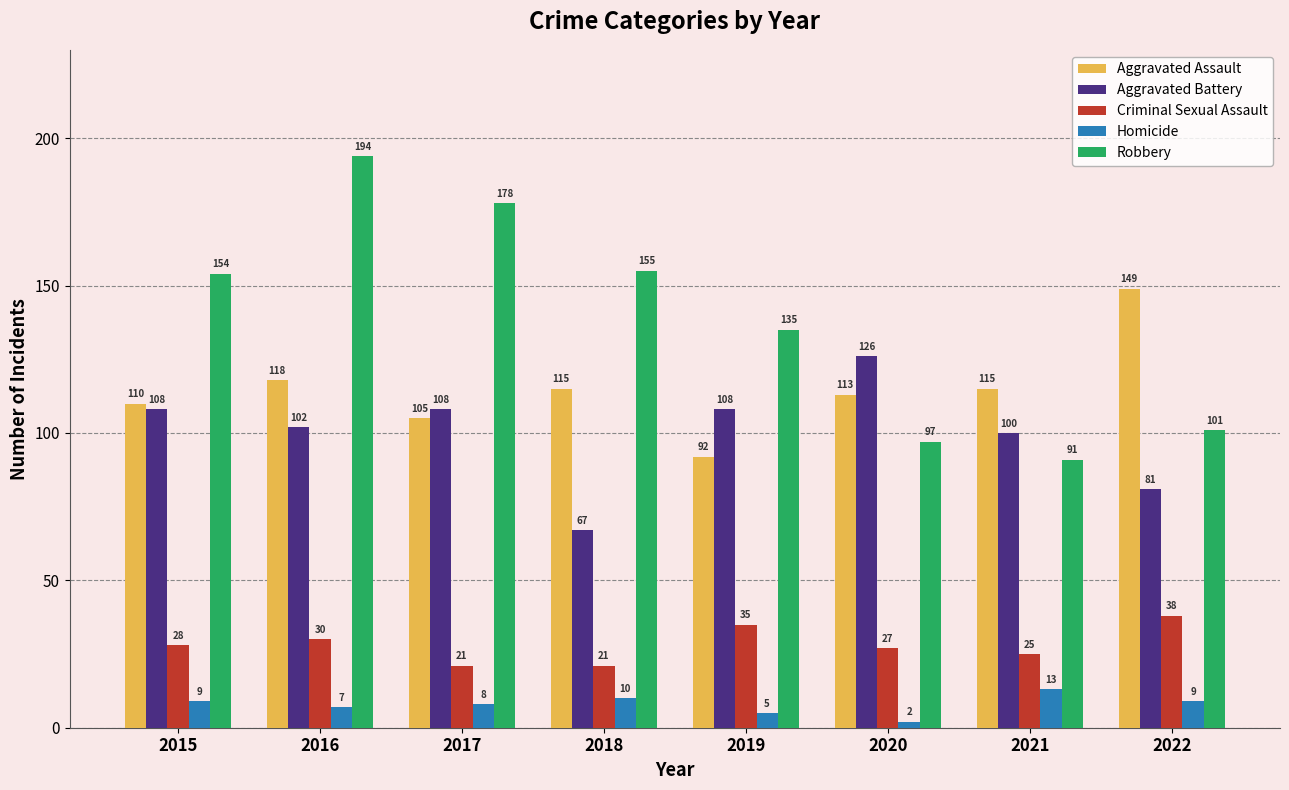

What is the difference between the Robbery values at 2021 and 2018?

64